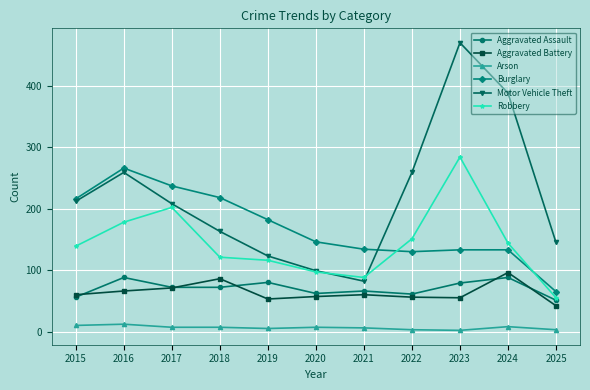

Between 2016 and 2022, which series saw the biggest shift?

Burglary